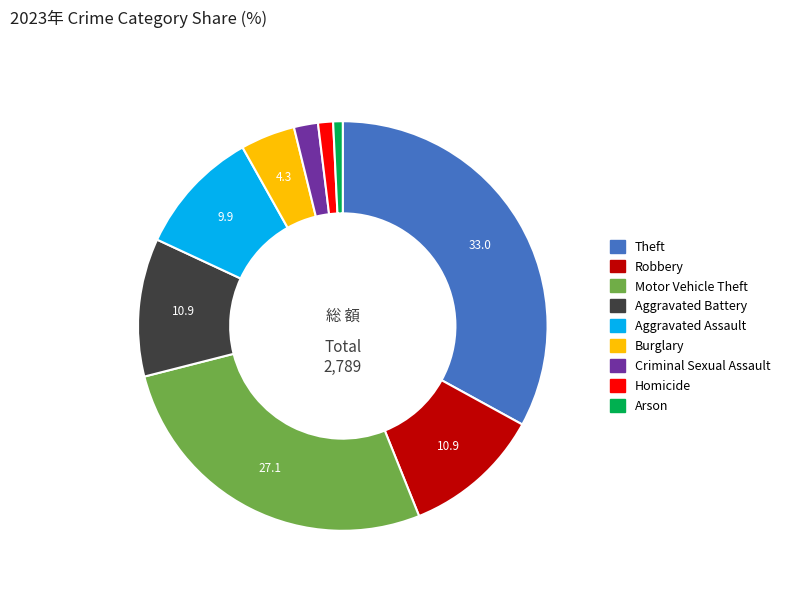

Approximately how many times larger is the value at Theft compared to Aggravated Battery?

3.0